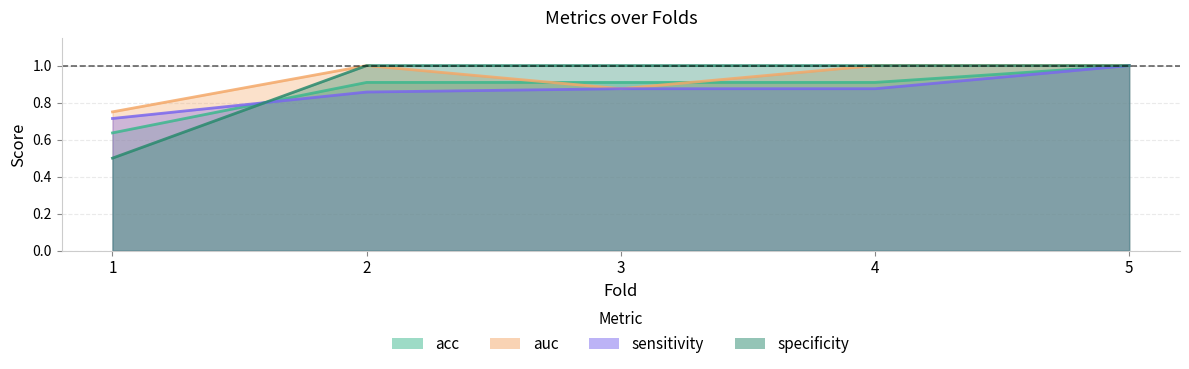

What is the value of the specificity point at the 3rd from the left?

1.0